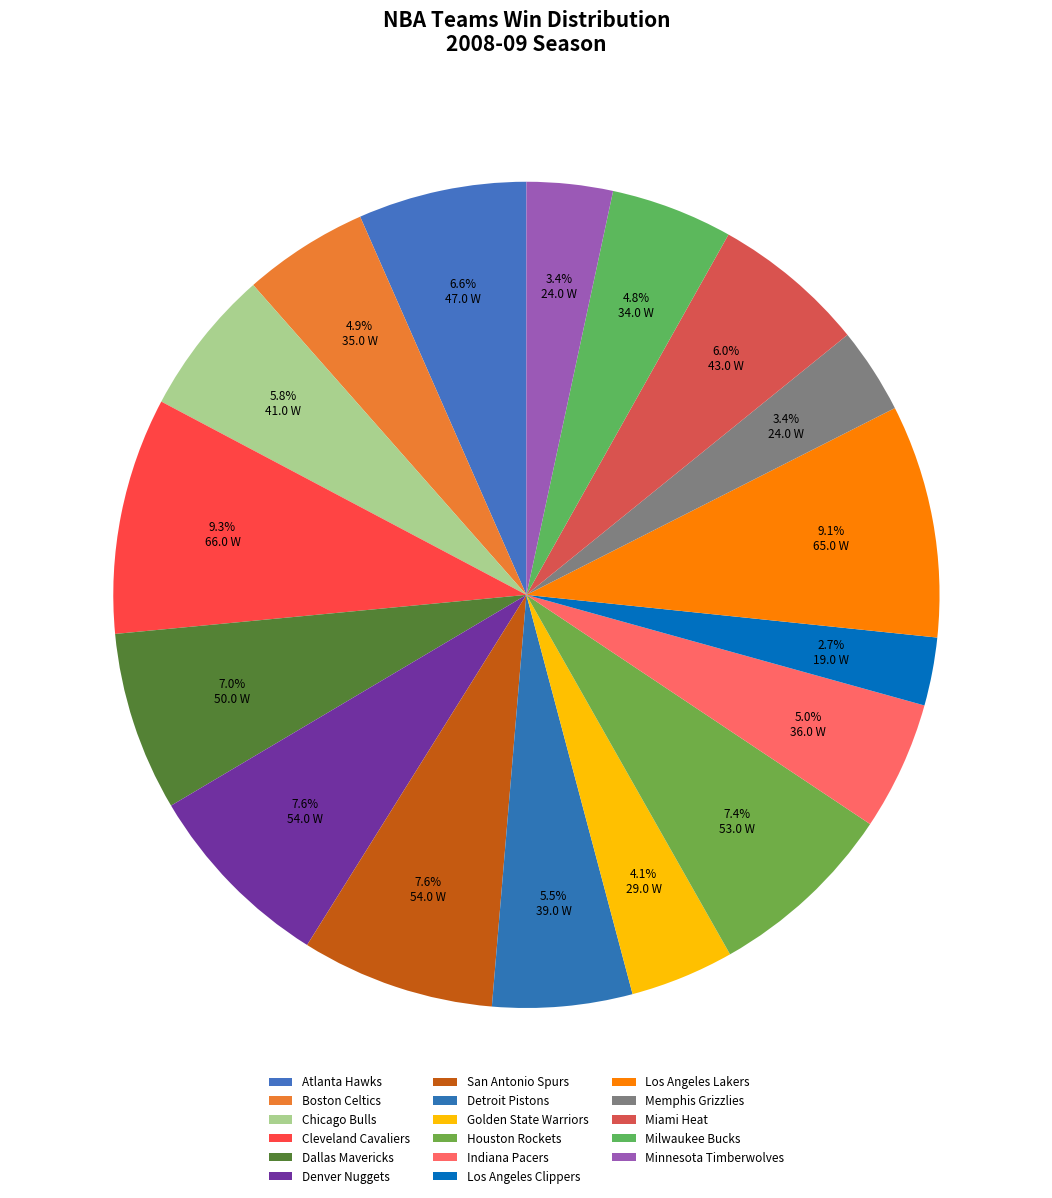

Count the number of slices in the pie.

17